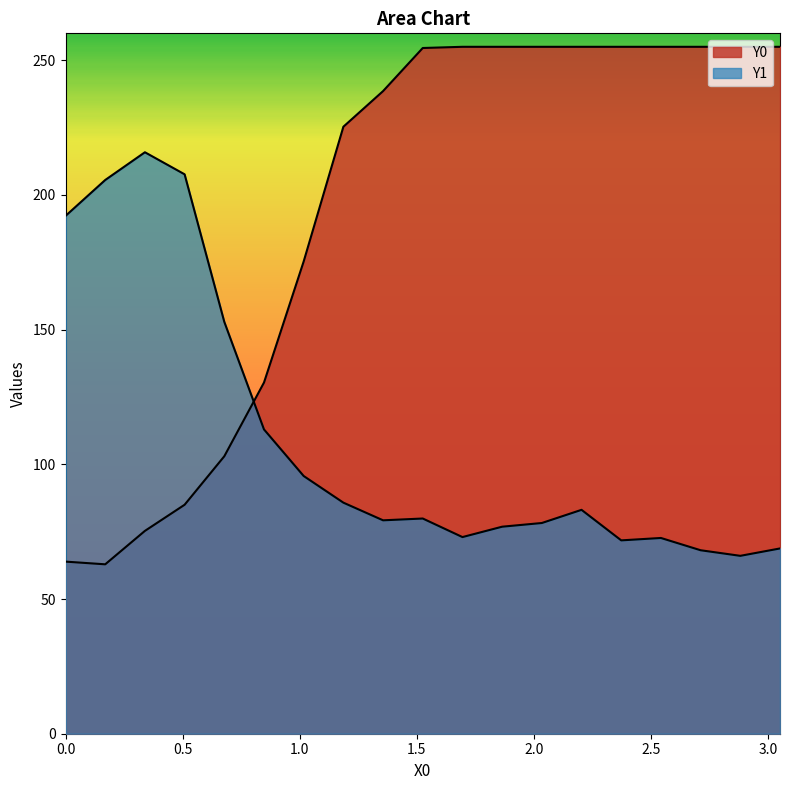

At which label does Y0 first exceed 254?

1.52542